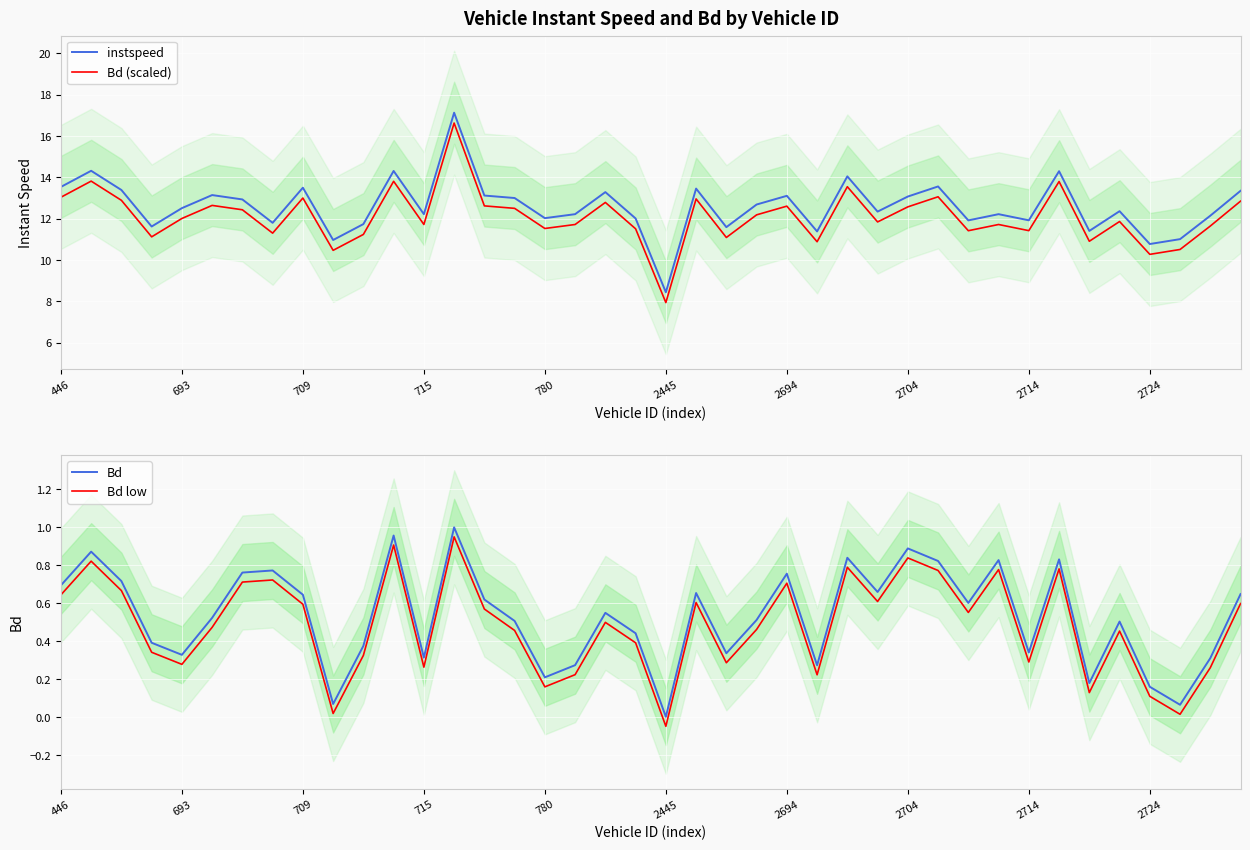

Reading left to right, transcribe all the data shown in this chart.

instspeed: 13.5	14.3	13.4	11.6	12.5	13.1	12.9	11.8	13.5	11.0	11.7	14.3	12.2	17.1	13.1	13.0	12.0	12.2	13.3	12.0	8.4	13.5	11.6	12.7	13.1	11.4	14.0	12.3	13.1	13.6	11.9	12.2	11.9	14.3	11.4	12.4	10.8	11.0	12.1	13.3
Bd (scaled): 13.0	13.8	12.9	11.1	12.0	12.6	12.4	11.3	13.0	10.5	11.2	13.8	11.7	16.6	12.6	12.5	11.5	11.7	12.8	11.5	7.9	13.0	11.1	12.2	12.6	10.9	13.5	11.8	12.6	13.1	11.4	11.7	11.4	13.8	10.9	11.9	10.3	10.5	11.6	12.8
Bd: 0.7	0.9	0.7	0.4	0.3	0.5	0.8	0.8	0.6	0.1	0.4	1.0	0.3	1.0	0.6	0.5	0.2	0.3	0.5	0.4	0.0	0.7	0.3	0.5	0.8	0.3	0.8	0.7	0.9	0.8	0.6	0.8	0.3	0.8	0.2	0.5	0.2	0.1	0.3	0.6
Bd low: 0.6	0.8	0.7	0.3	0.3	0.5	0.7	0.7	0.6	0.0	0.3	0.9	0.3	0.9	0.6	0.5	0.2	0.2	0.5	0.4	-0.0	0.6	0.3	0.5	0.7	0.2	0.8	0.6	0.8	0.8	0.6	0.8	0.3	0.8	0.1	0.5	0.1	0.0	0.3	0.6